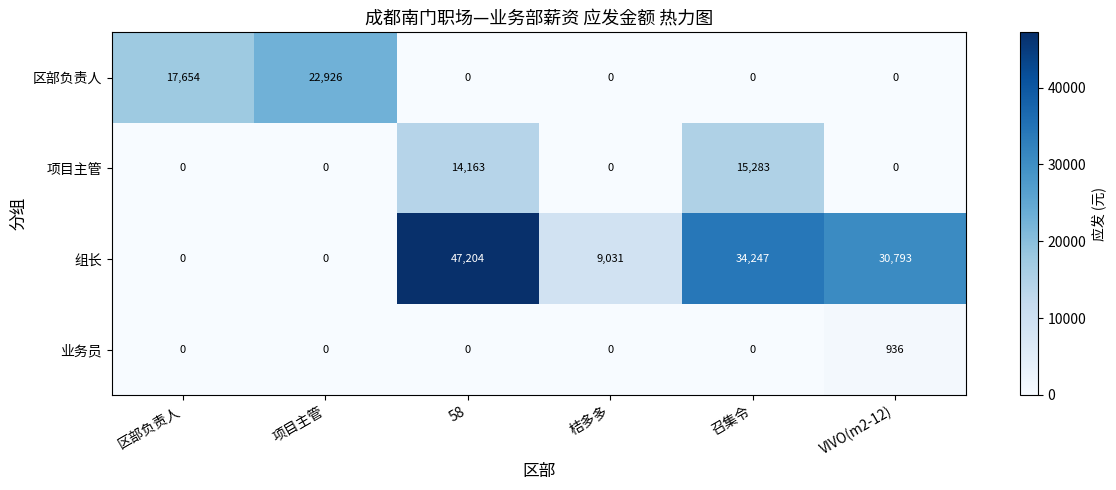

At which category is the sum across all series the highest?

58